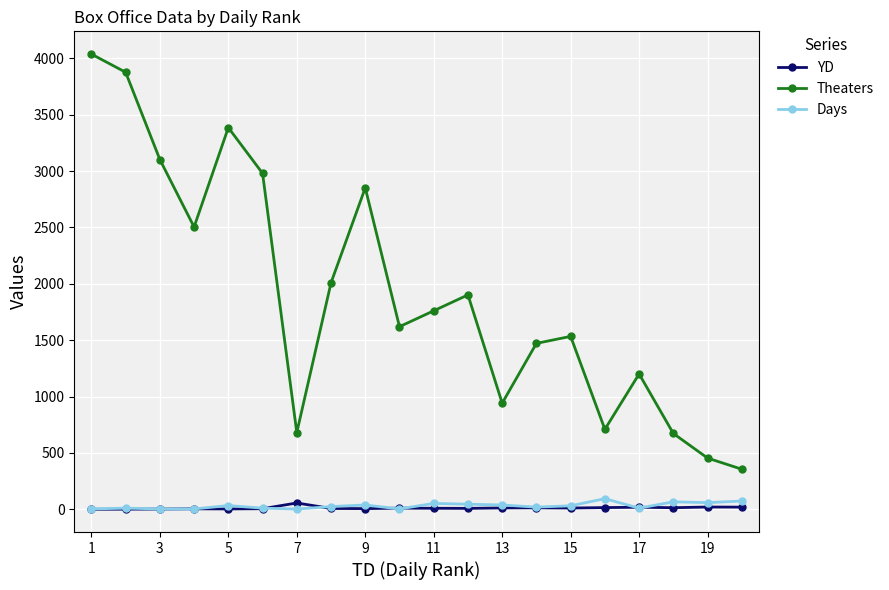

True or false: YD has more than 0 points higher than both neighbors.

True